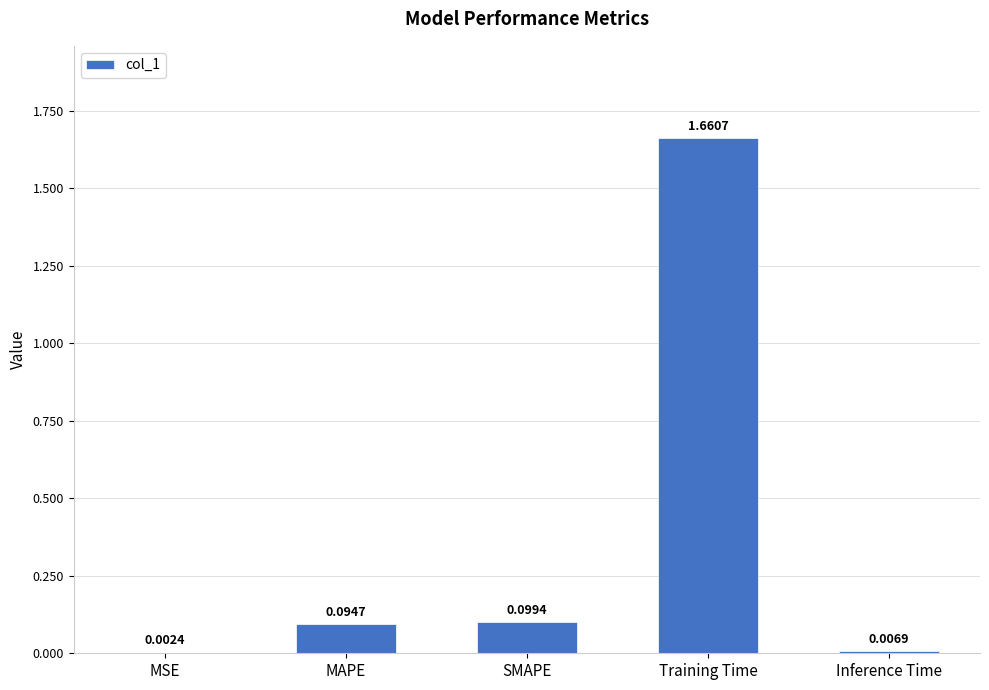

What is the sum of all values?

1.9